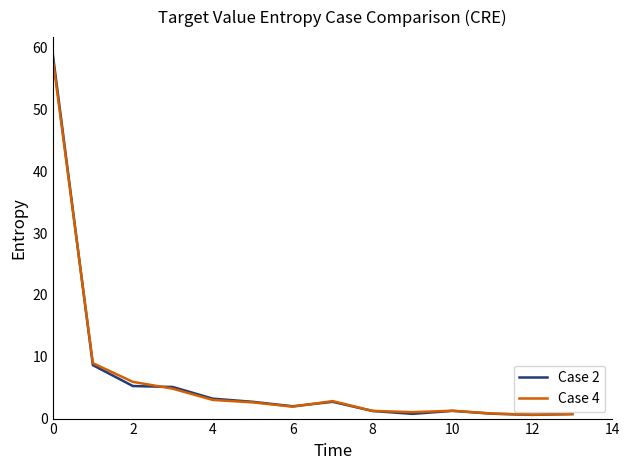

Which series has the widest spread of values?

Case 2